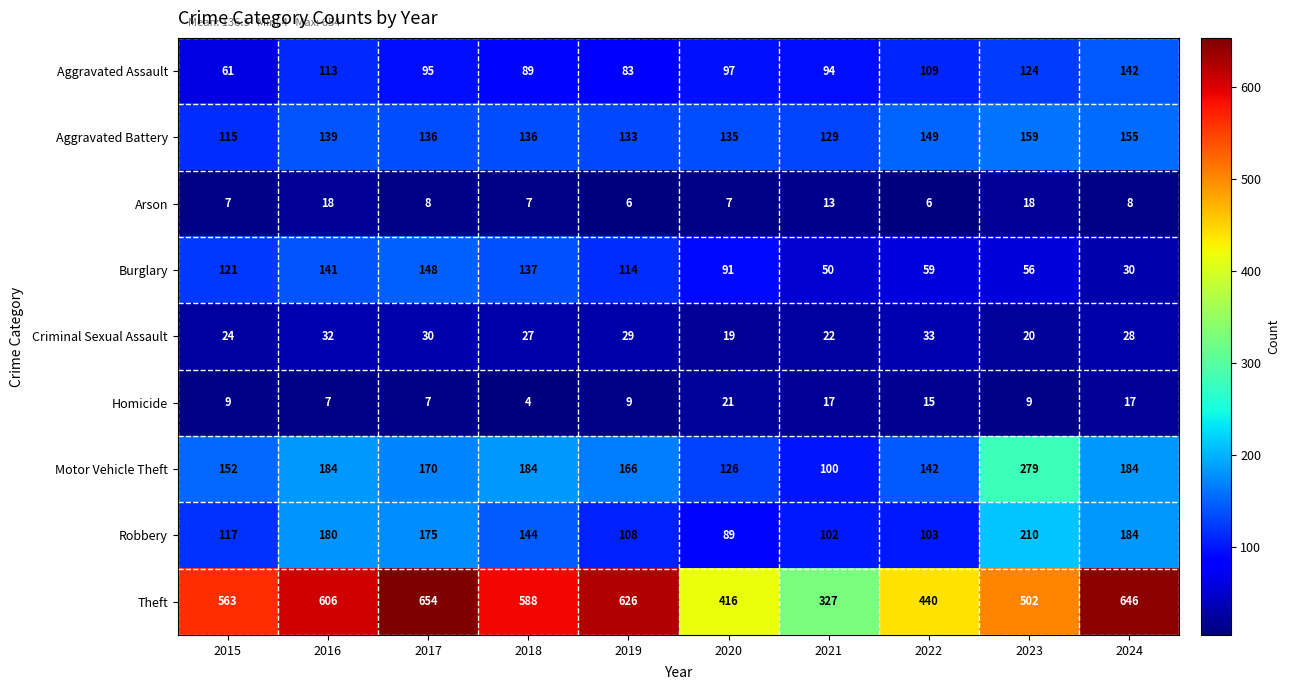

What is the total value across all series at 2023?

1377